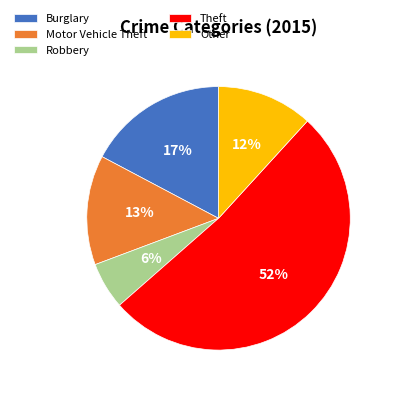

Which has a higher value, Theft or Other?

Theft